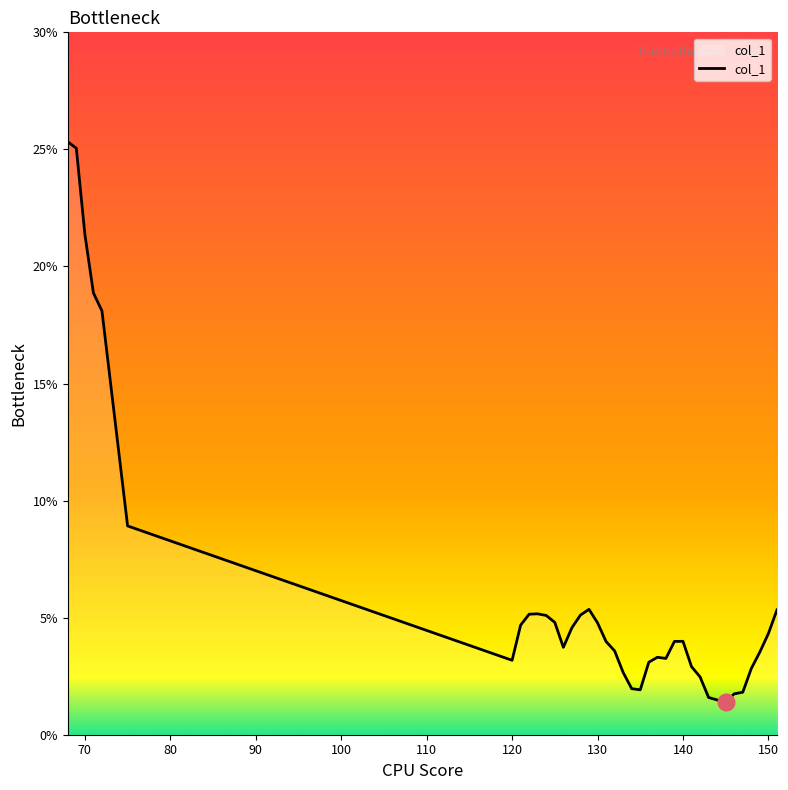

What is the minimum value shown in the chart?

1.4